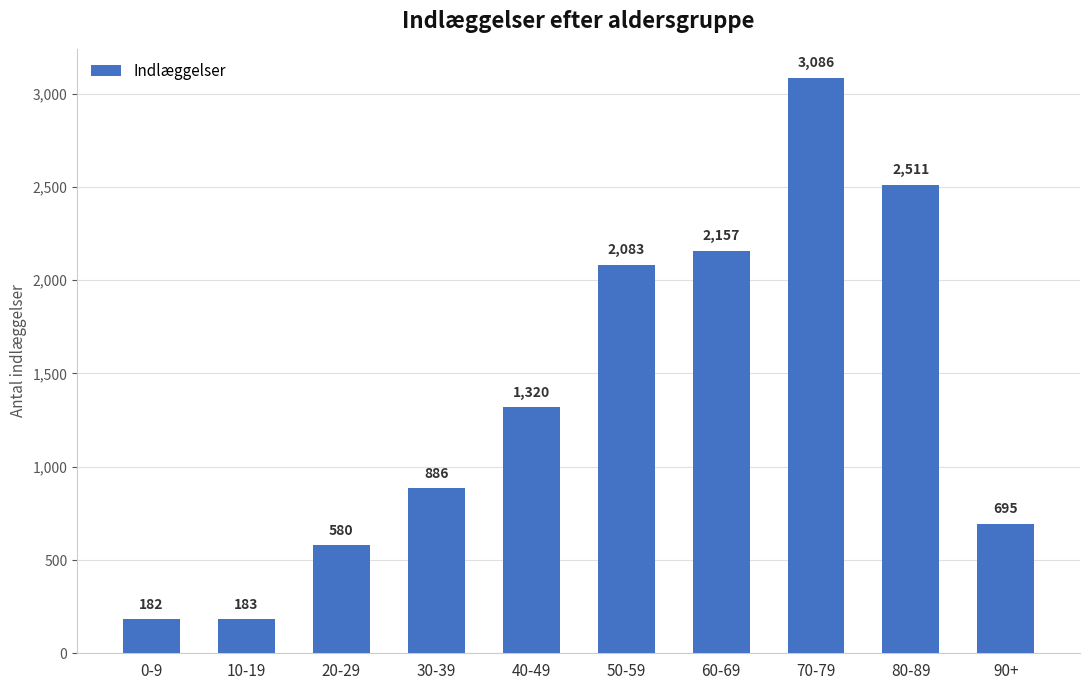

List the labels in order of value, smallest first.

0-9, 10-19, 20-29, 90+, 30-39, 40-49, 50-59, 60-69, 80-89, 70-79